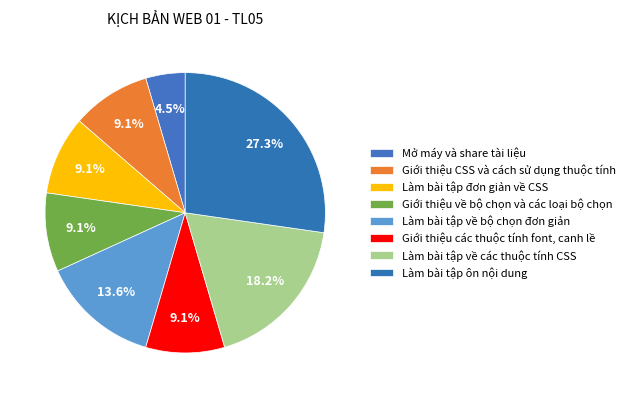

What is the ratio of the value at Giới thiệu về bộ chọn và các loại bộ chọn to the value at Làm bài tập ôn nội dung?

0.3